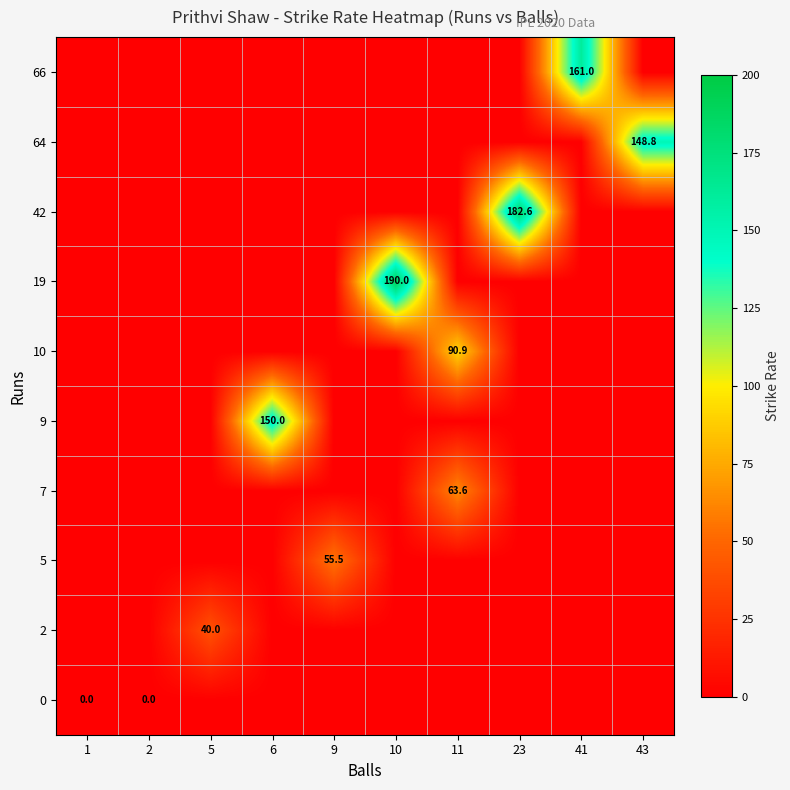

The 42 series shows 104.1 at 23. True or false?

False